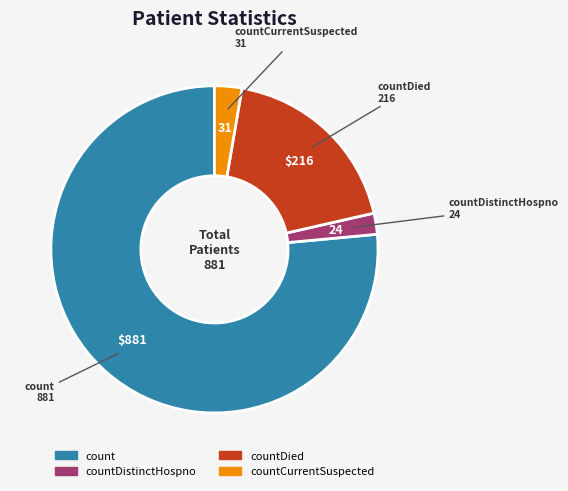

Is there any slice that represents more than half of the pie?

Yes